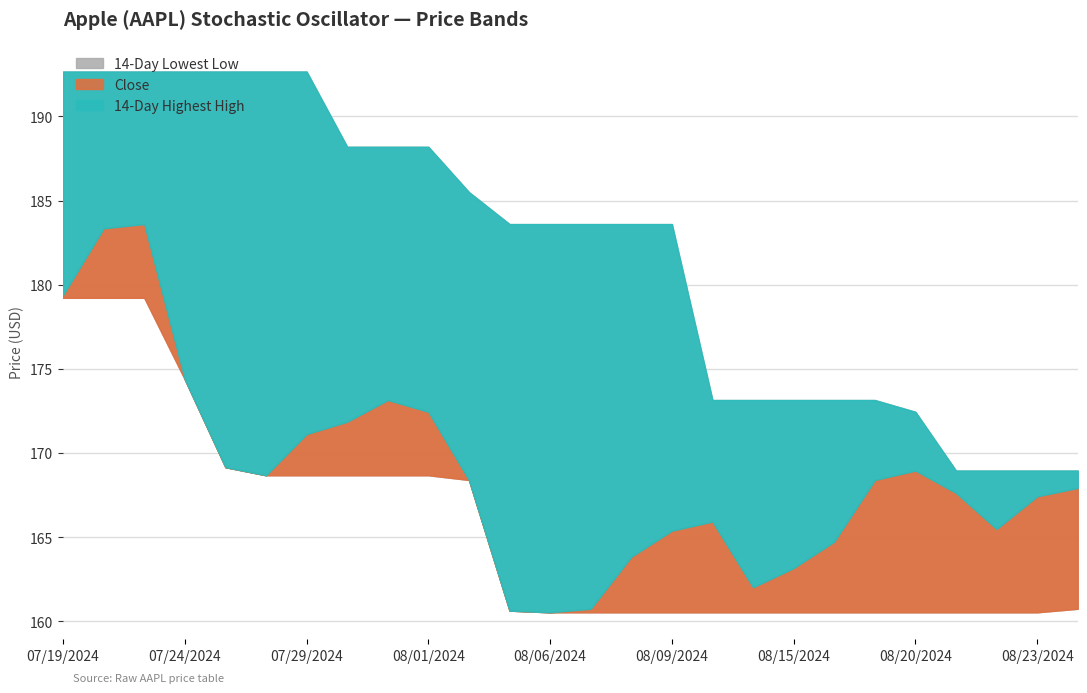

True or false: 14-Day Lowest Low has more than 2 interior local peaks.

False